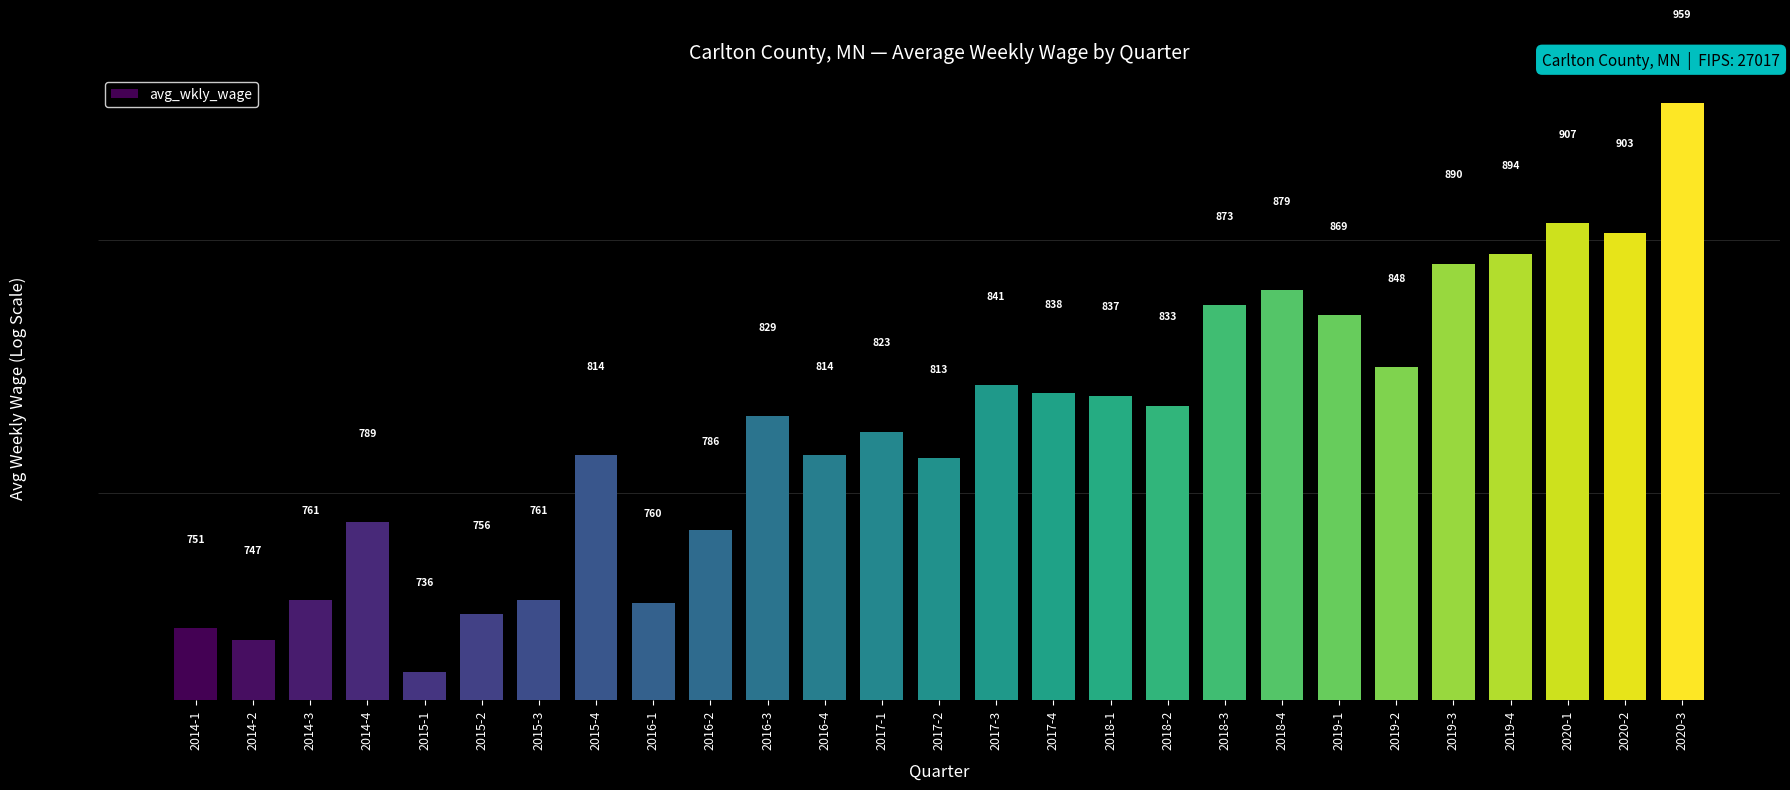

Is it true that the value at 2018-2 is 833?

True